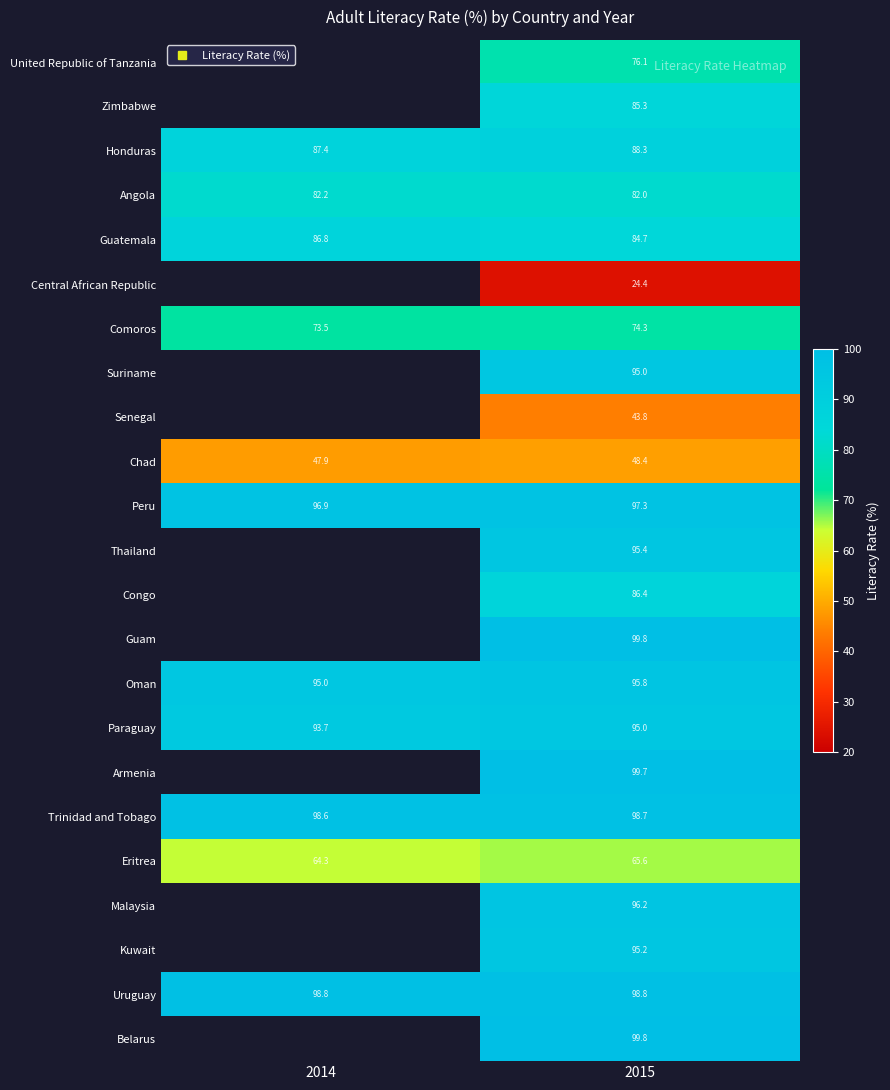

The value of Uruguay at 2015 is 98.8. True or false?

True